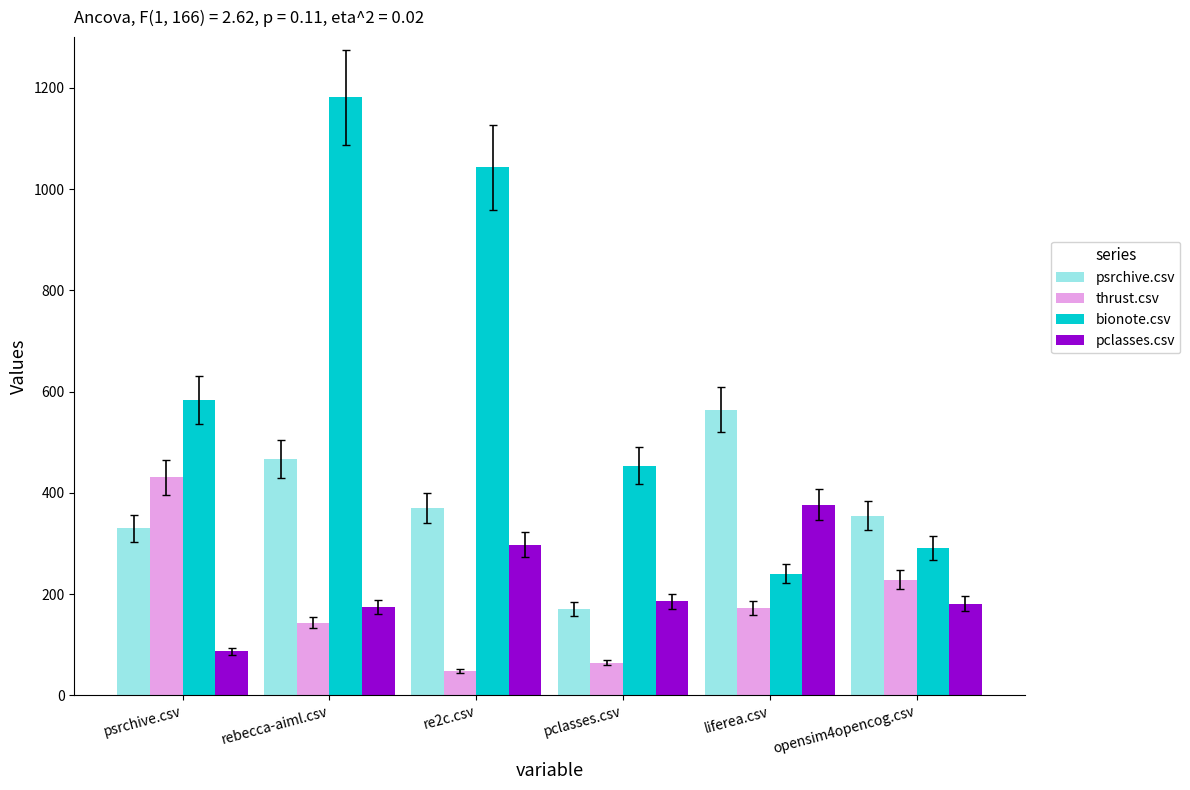

What is the highest value of the psrchive.csv series?

564.5